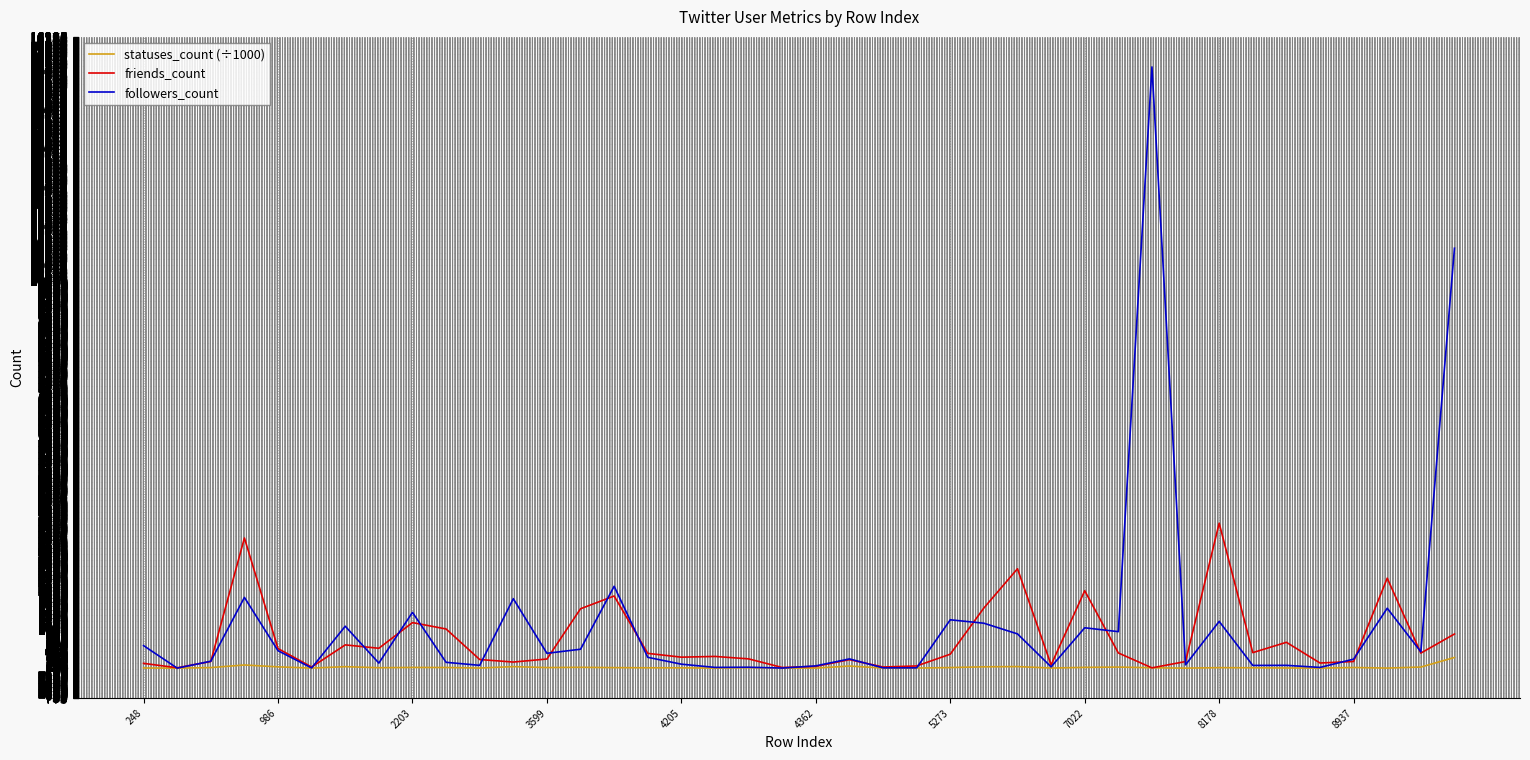

How many lines are shown in the chart?

3